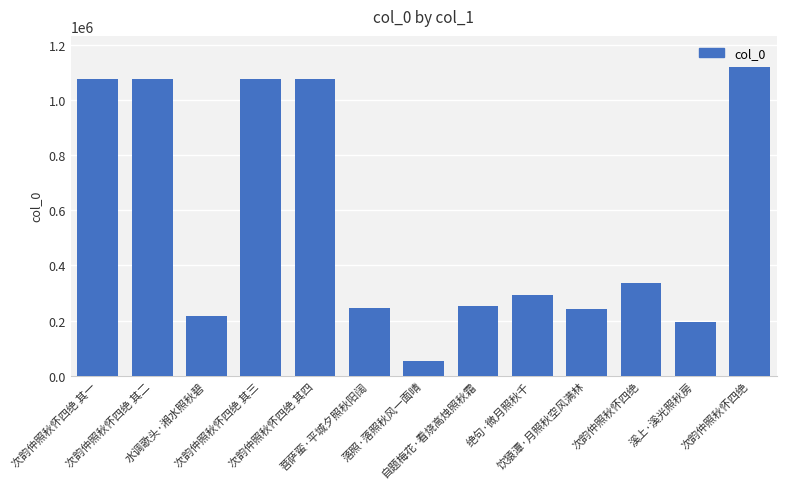

Where does the data first go above 292938?

次韵仲照秋怀四绝 其一